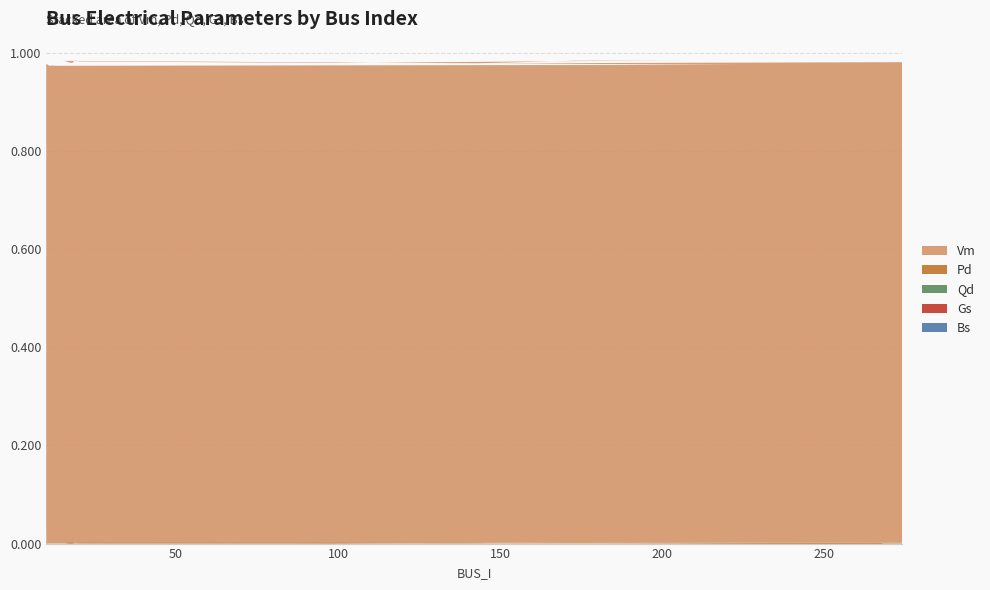

Reading left to right, extract all data points from this chart.

Vm: 1.0	1.0	1.0	1.0	1.0	1.0	1.0	1.0	1.0	1.0	1.0	1.0	1.0	1.0	1.0	1.0	1.0	1.0	1.0	1.0
Pd: 0.0	0.0	0.0	0.0	0.0	0.0	0.0	0.0	0.0	0.0	0.0	0.0	0.0	0.0	0.0	0.0	0.0	0.0	0.0	0.0
Qd: 0.0	0.0	0.0	0.0	0.0	0.0	0.0	0.0	0.0	0.0	0.0	0.0	0.0	0.0	0.0	0.0	0.0	0.0	0.0	0.0
Gs: 0.0	0.0	0.0	0.0	0.0	0.0	0.0	0.0	0.0	0.0	0.0	0.0	0.0	0.0	0.0	0.0	0.0	0.0	0.0	0.0
Bs: 0.0	0.0	0.0	0.0	0.0	0.0	0.0	0.0	0.0	0.0	0.0	0.0	0.0	0.0	0.0	0.0	0.0	0.0	0.0	0.0